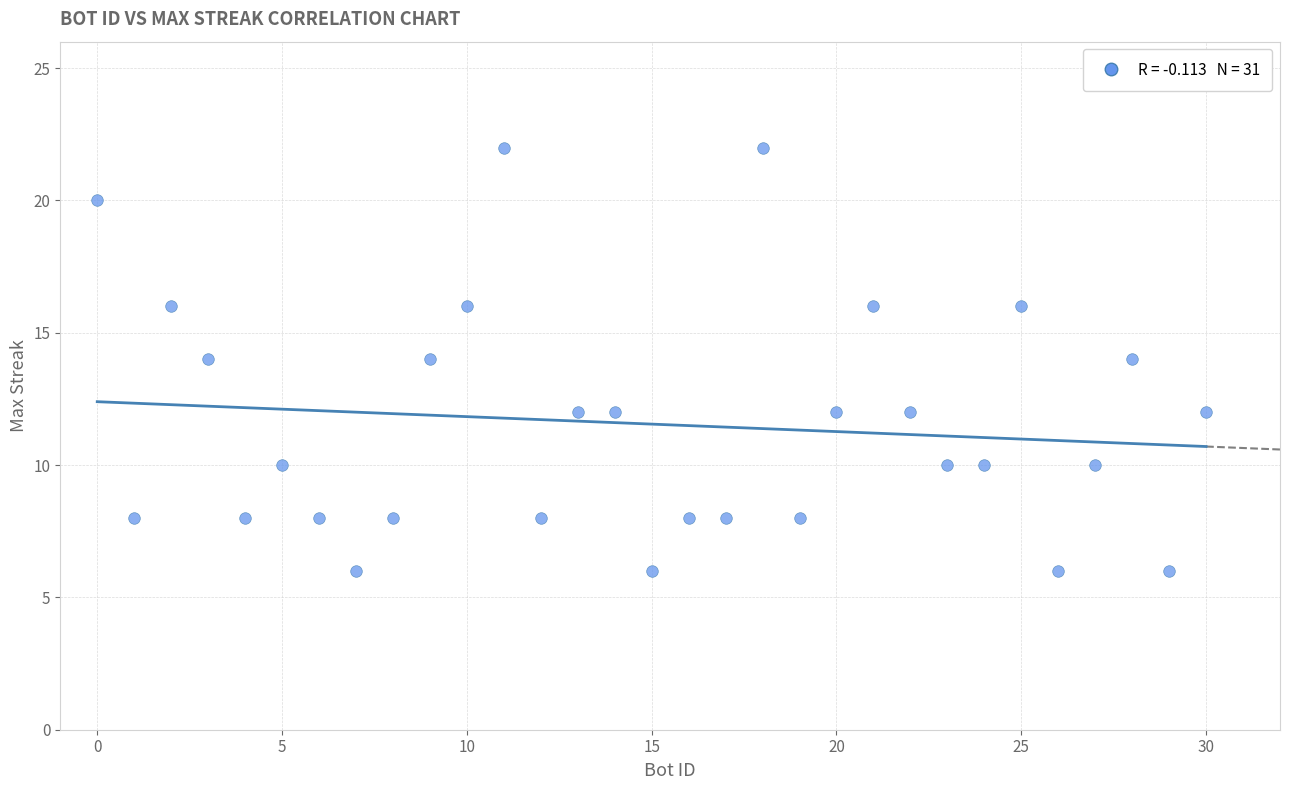

What is the range of Y values (max minus min)?

16